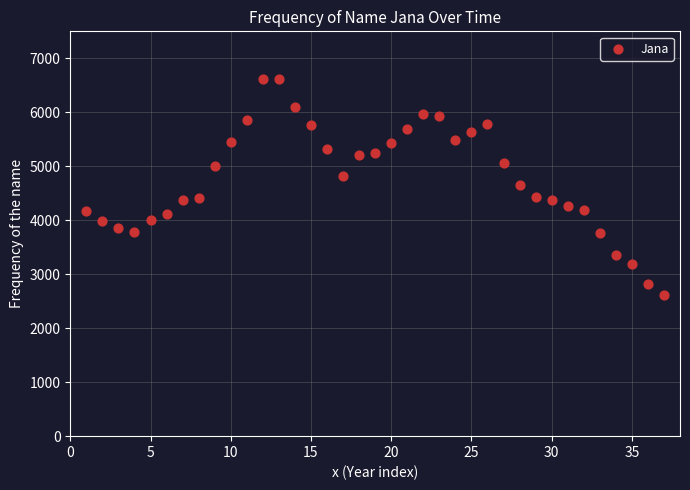

What is the range of X values (max minus min)?

36